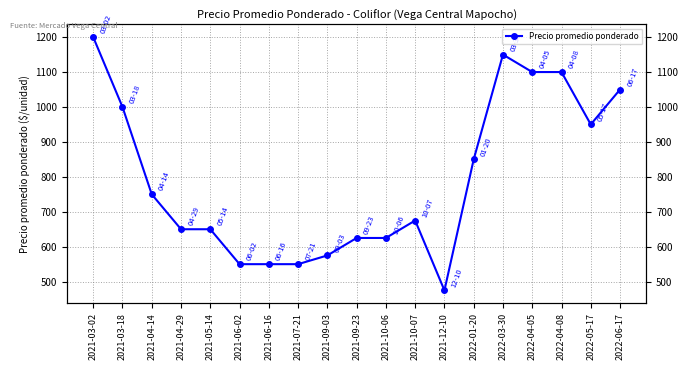

What position from the left is 2021-06-02?

6